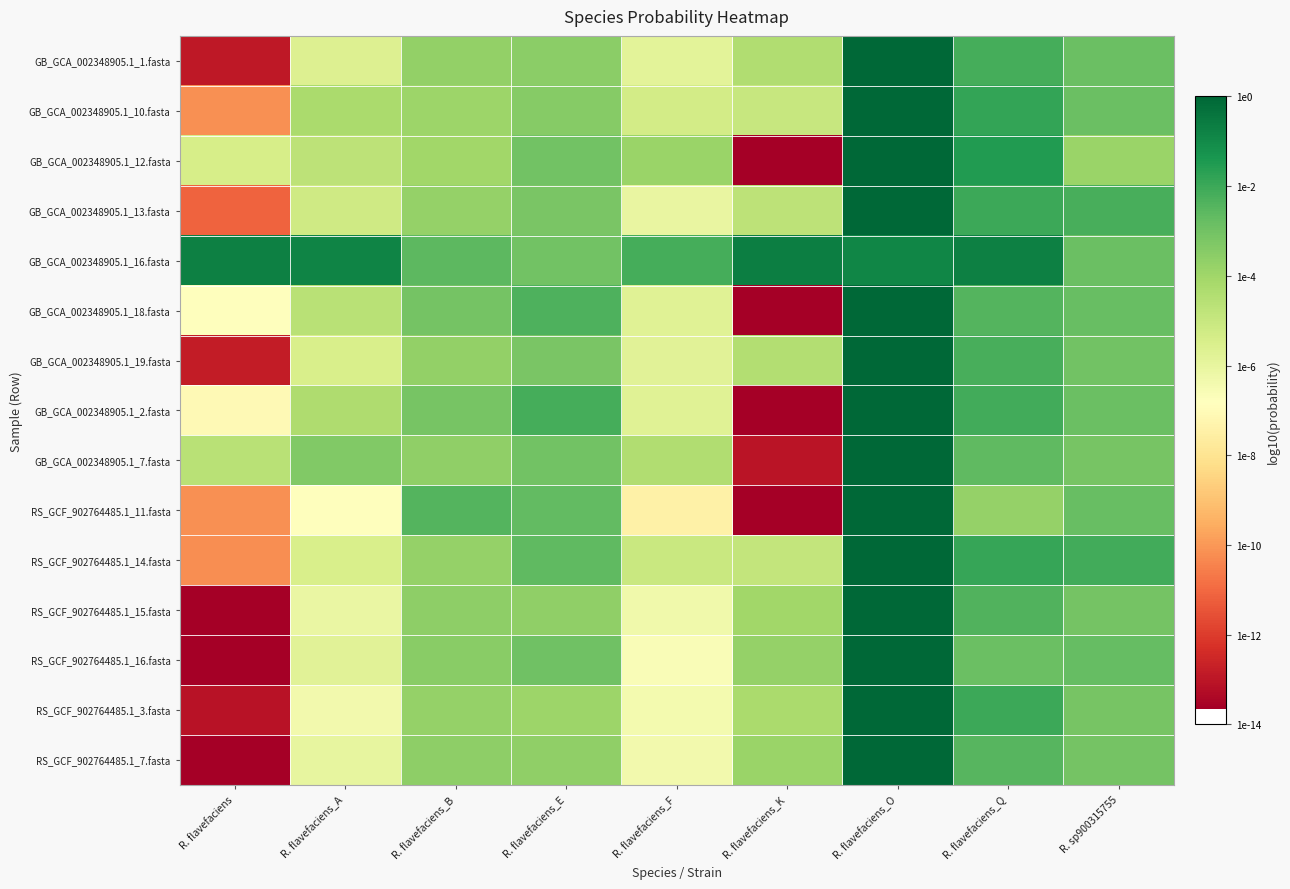

How many series are shown in this chart?

15